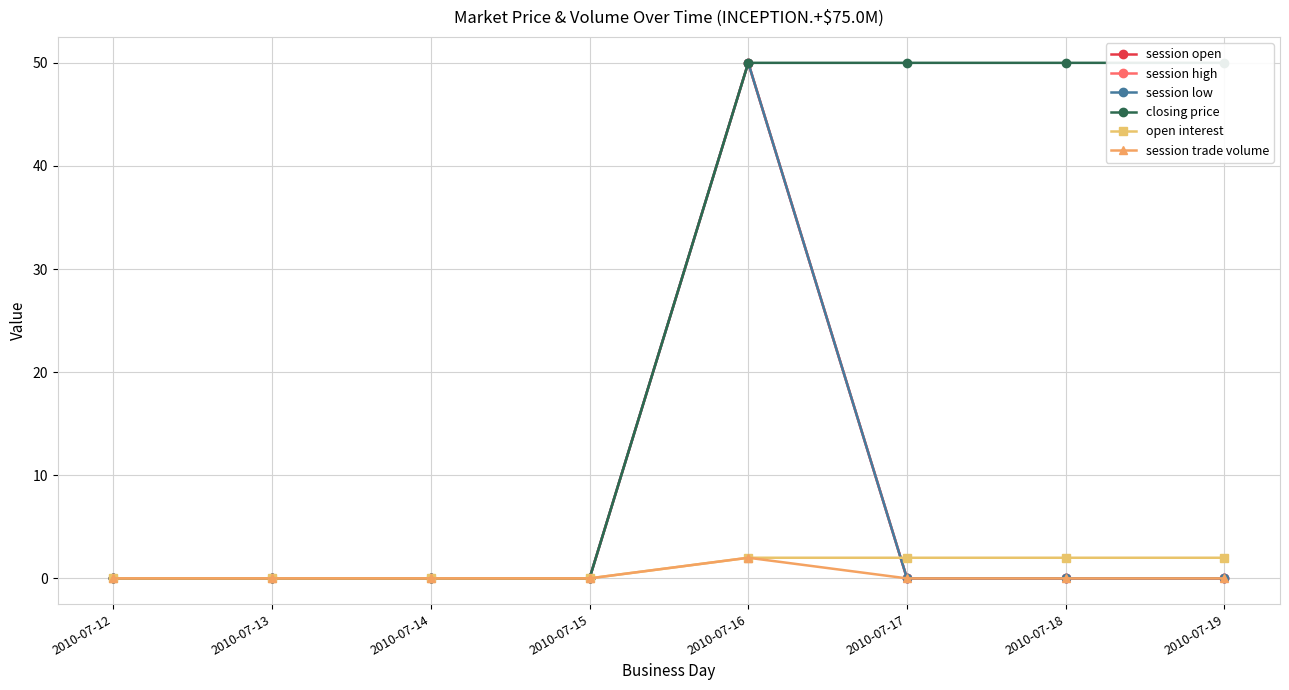

Where is session open nearest to the value 25?

2010-07-12